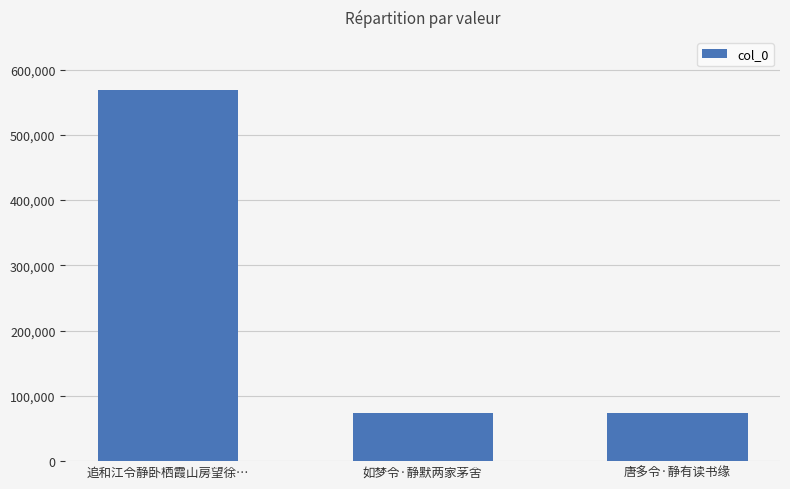

What is the value of the 3rd bar from the left?

73055